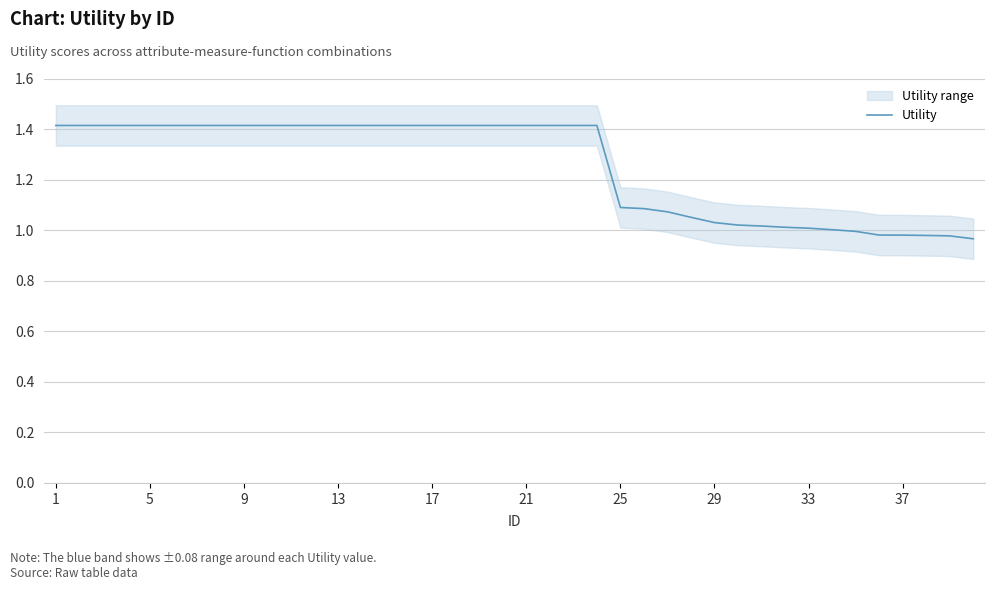

True or false: Utility has a value of 1.4 at 1.

True